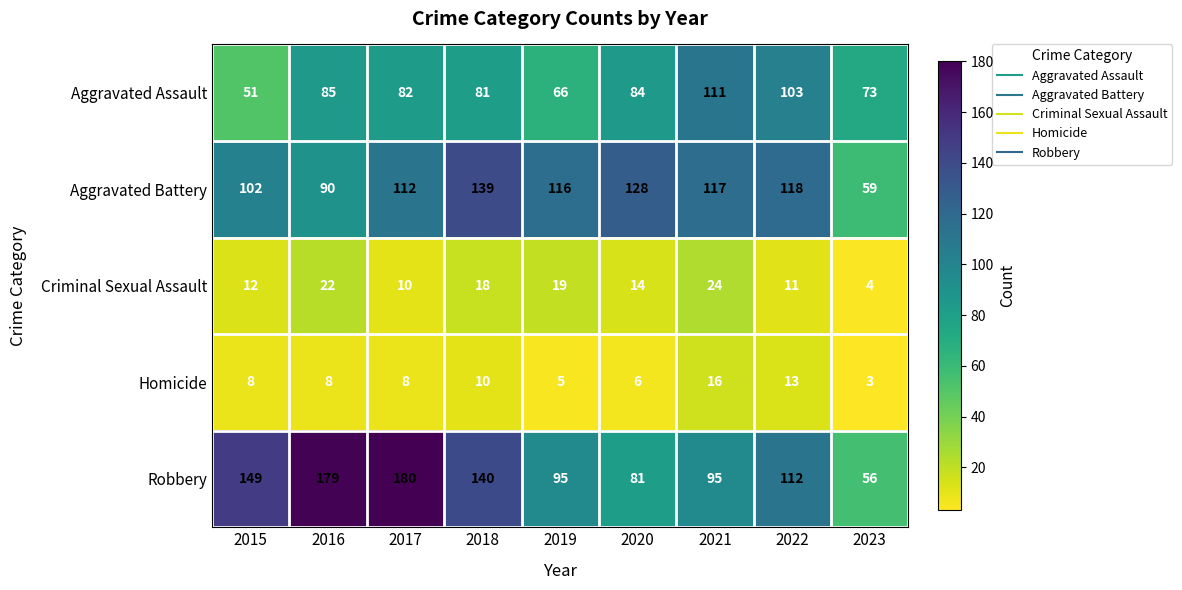

Which series has the largest total across all categories?

Robbery